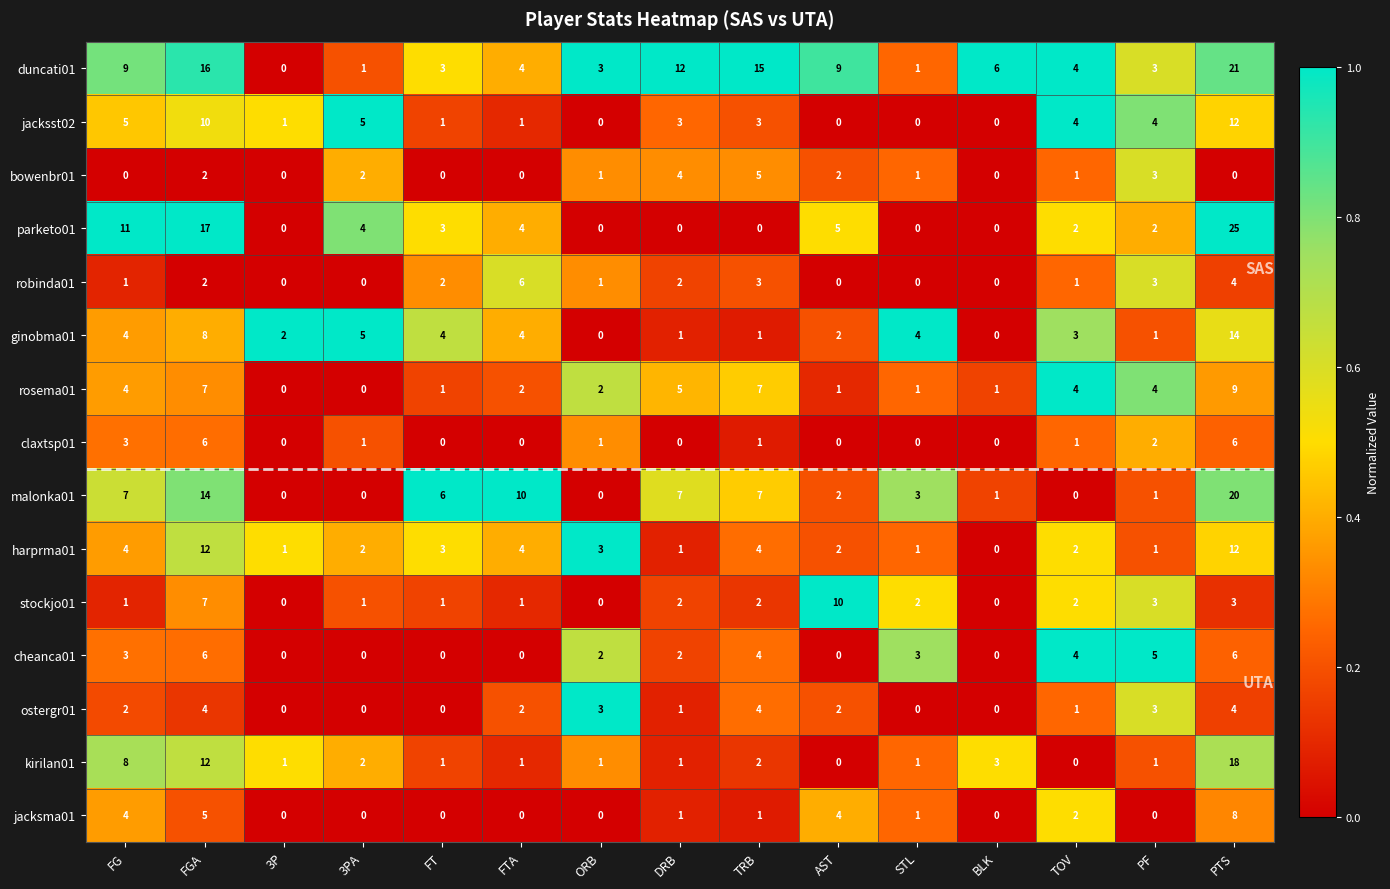

At which category is the sum across all series the highest?

PTS